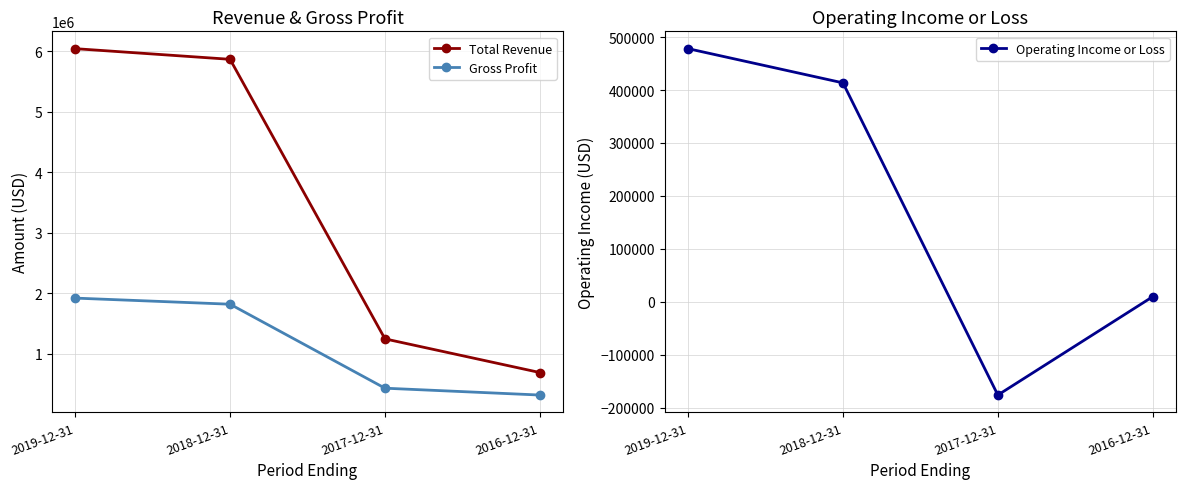

At which category does the chart reach its peak across all series?

2019-12-31